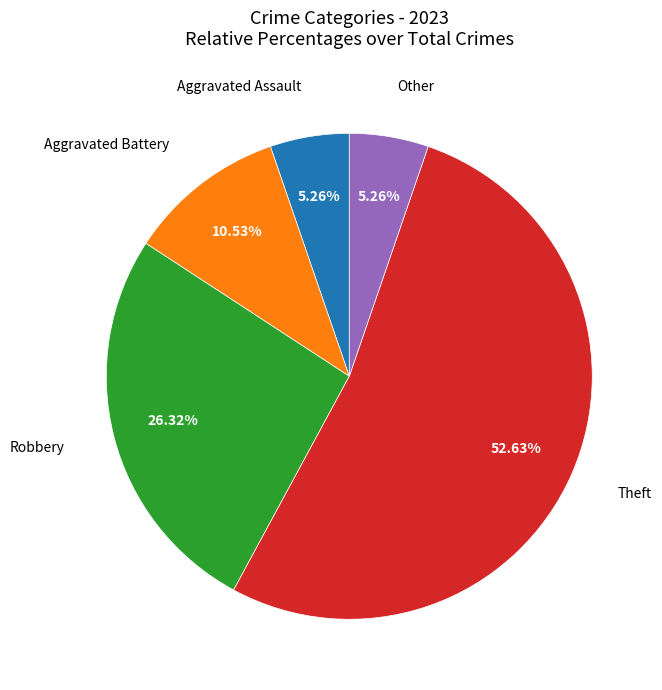

To the nearest percent, what percentage of the pie is Aggravated Battery?

11%